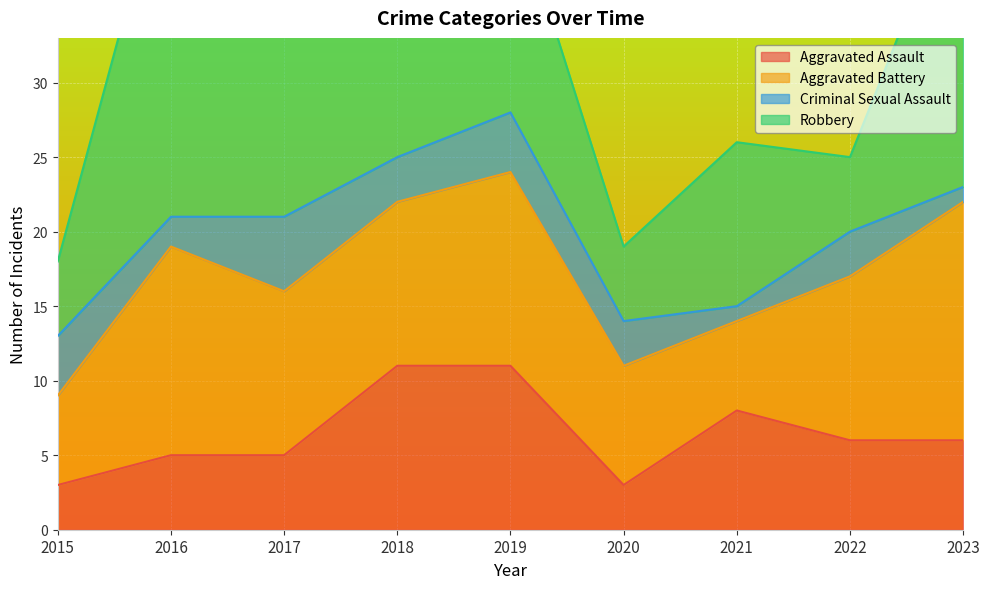

Is the value of Aggravated Battery at 2021 greater than the value of Robbery at 2019?

No